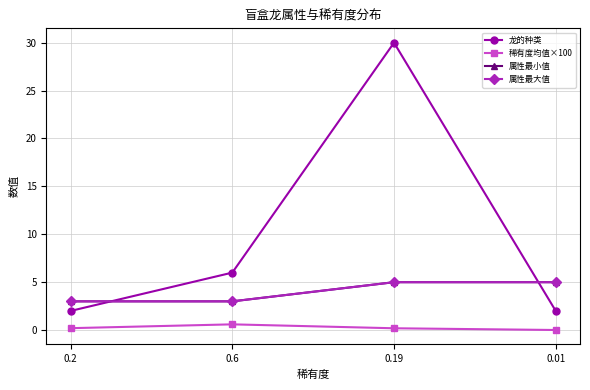

Is this an area chart (filled region under the line)?

No